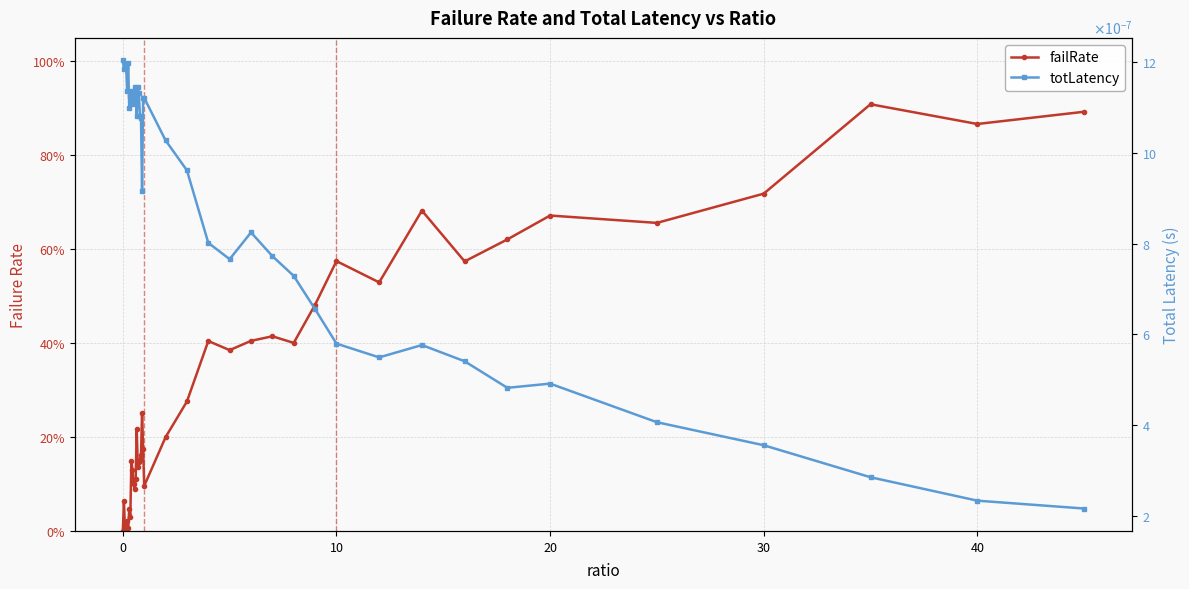

In totLatency, how many points are higher than both neighbors (excluding endpoints)?

9